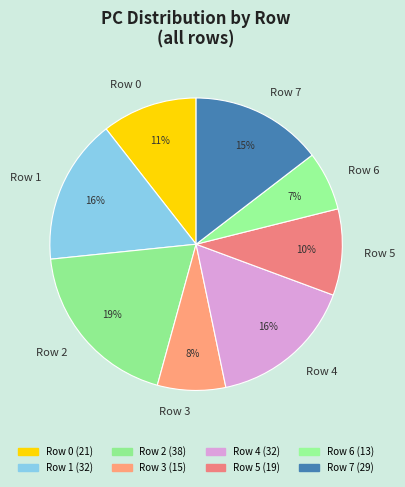

Is it true that Row 2 is 33% of the pie?

False